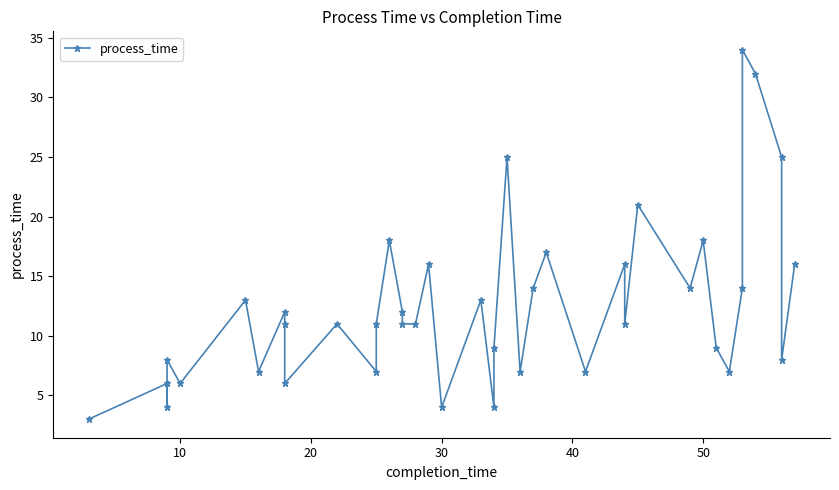

What is the greatest value displayed?

34